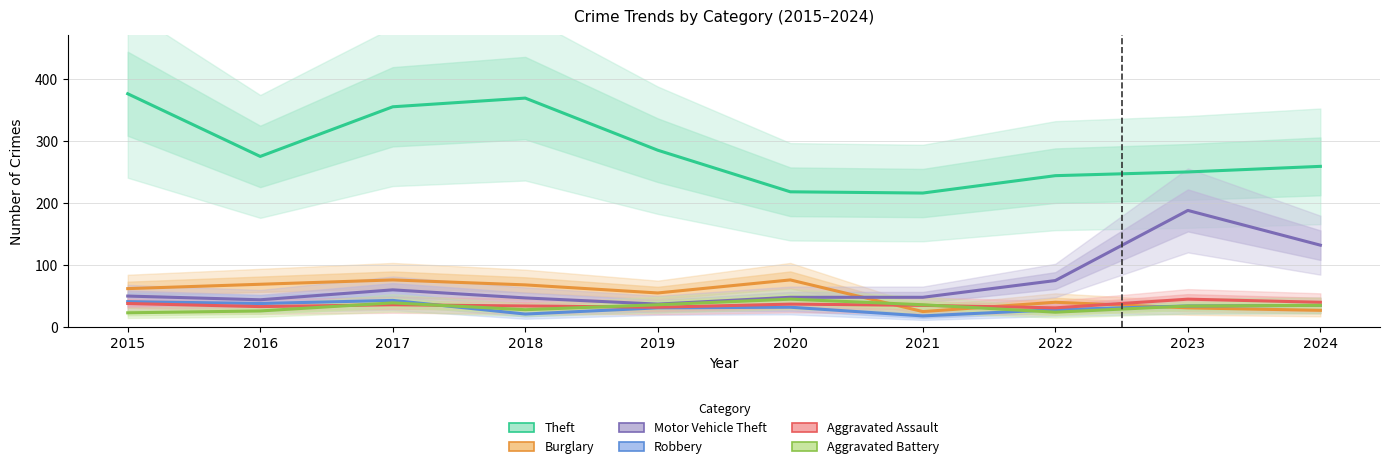

What is the difference between the Aggravated Assault values at 2021 and 2019?

3